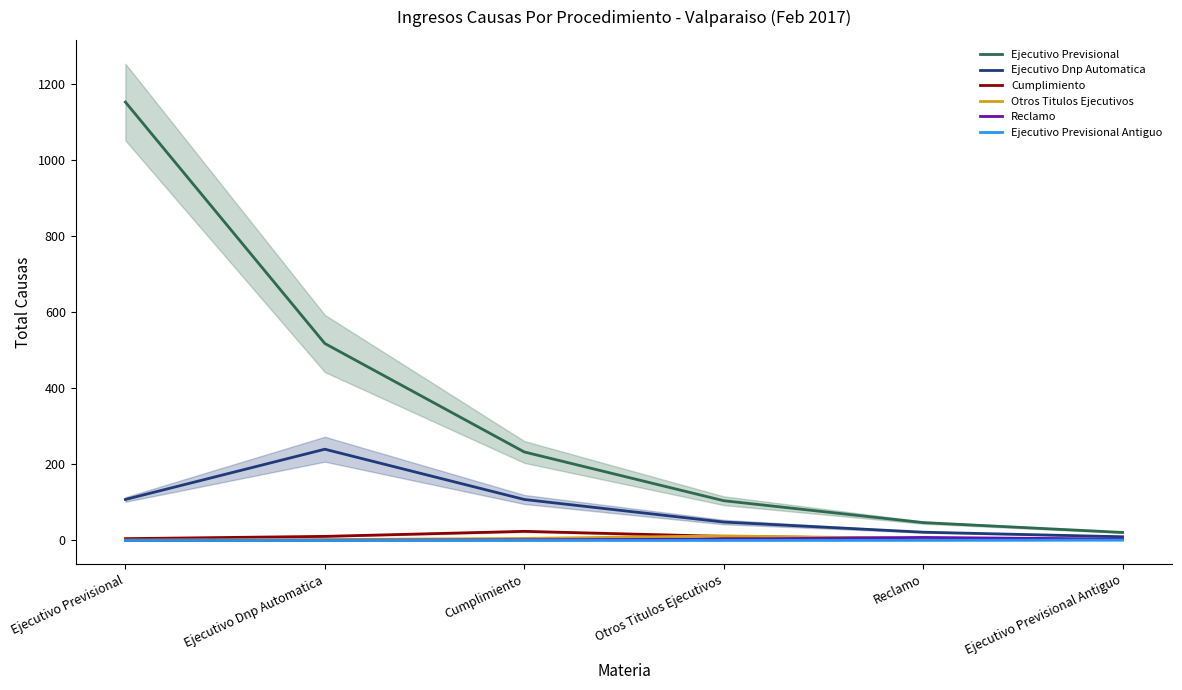

True or false: Reclamo has a value of 8.0 at Reclamo.

True